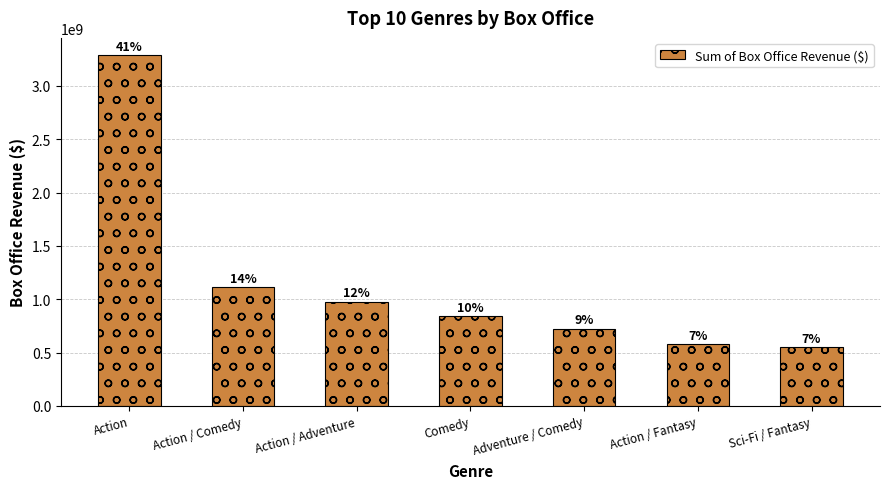

How many bars are there in total?

7